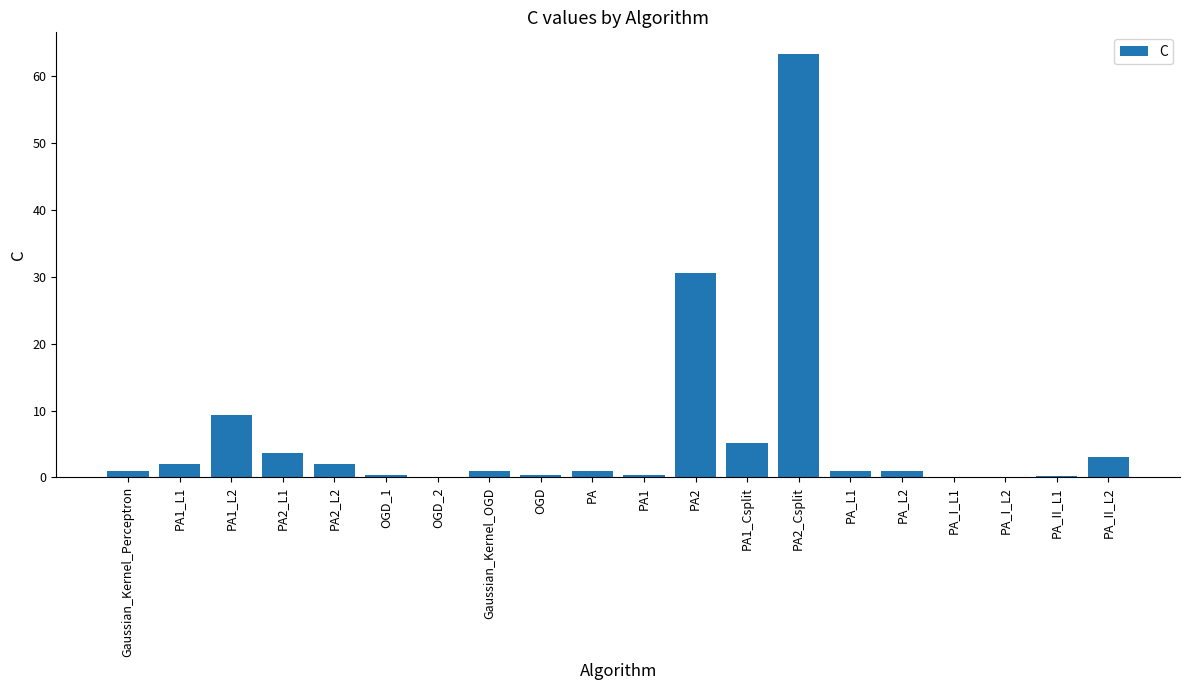

How many categories are shown in the chart?

20